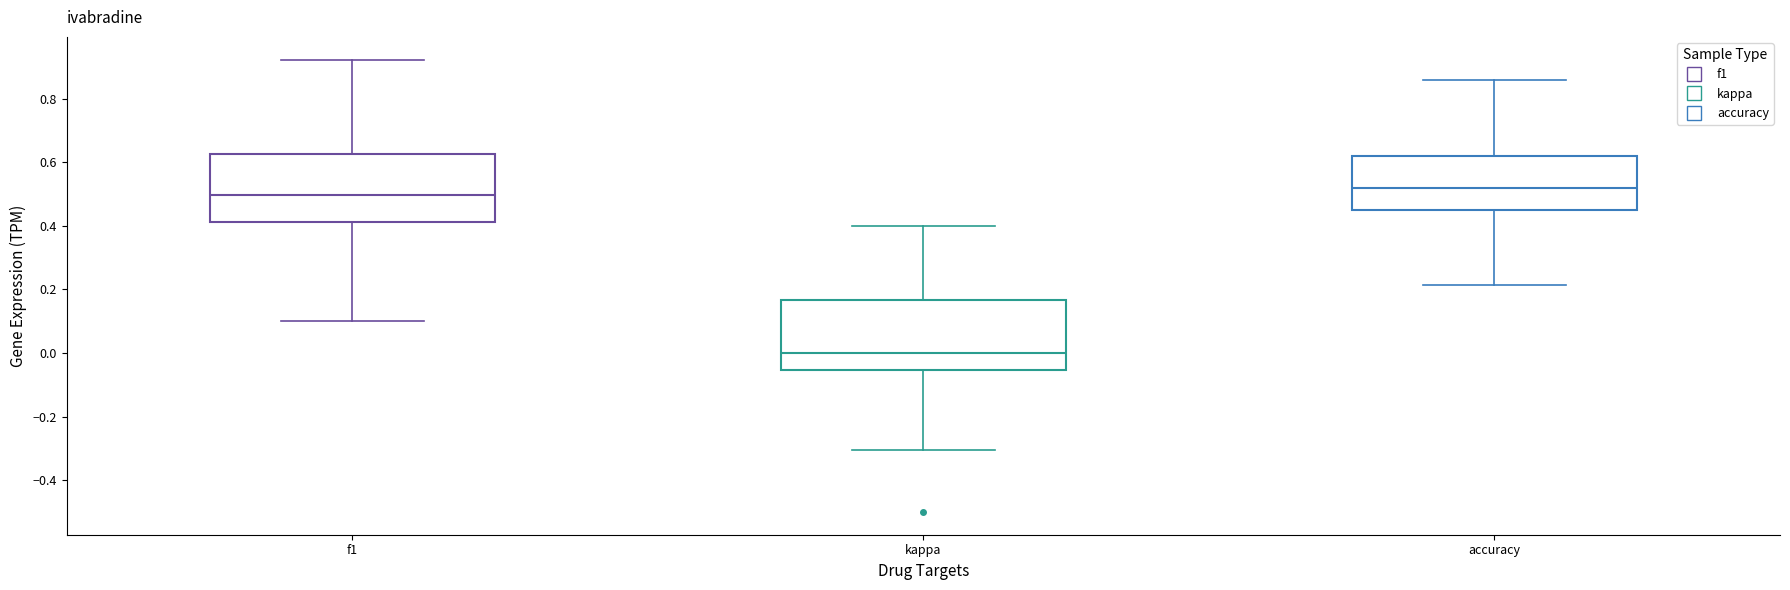

Reading left to right, read every box against the y-axis: the position of its median line, the range the box covers, and the ends of its whiskers. The values are not printed on the chart, so give them approximately, as read against the axis.

f1: median 0.50, box 0.42 to 0.62, whiskers 0.10 to 0.92
kappa: median 0.00, box -0.06 to 0.16, whiskers -0.30 to 0.40
accuracy: median 0.52, box 0.44 to 0.62, whiskers 0.22 to 0.86